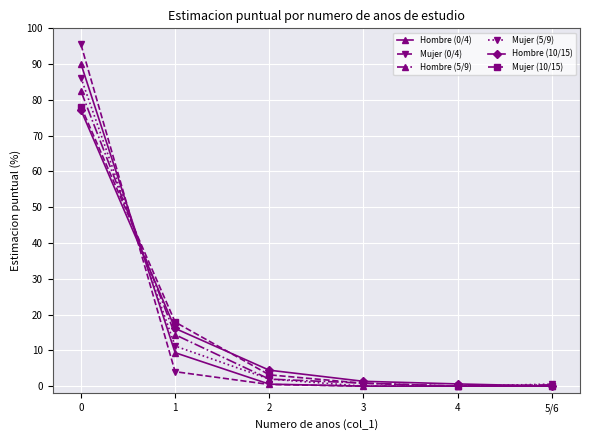

True or false: Mujer (0/4) has a value of 65.7 at 0.

False